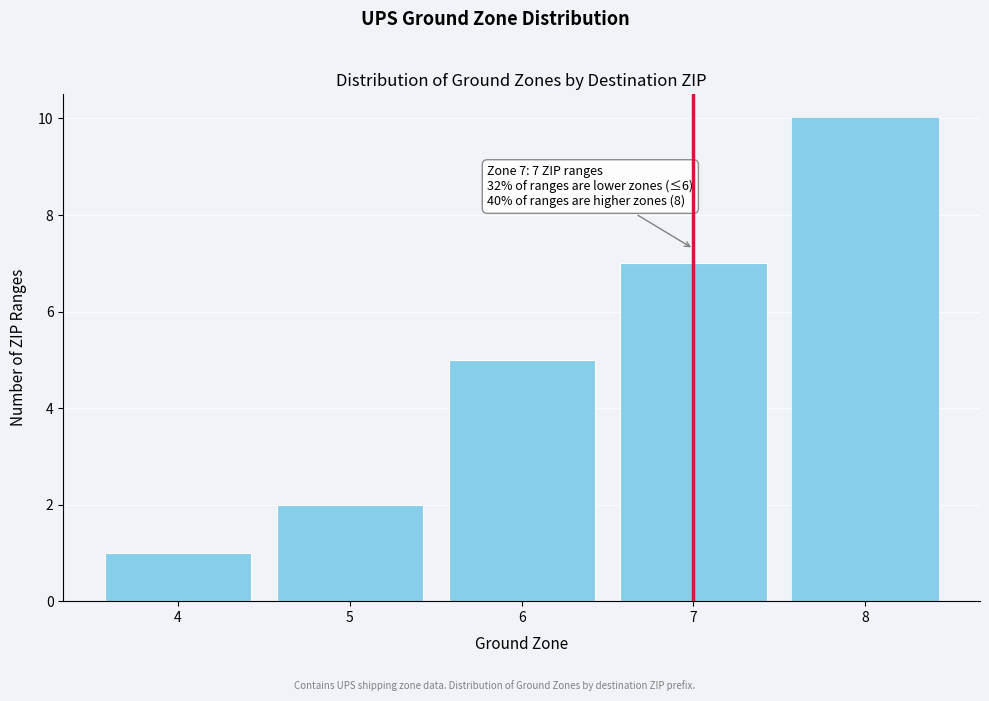

Reading right to left, list all the values displayed in this chart.

8=10	7=7	6=5	5=2	4=1